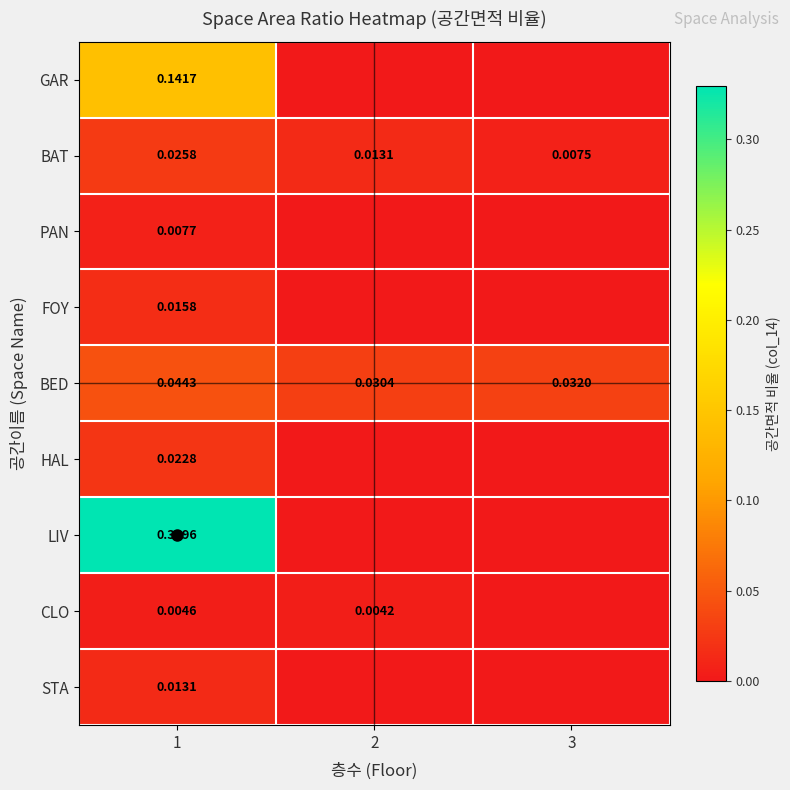

List the series in order of their peak value, highest first.

LIV, GAR, BED, BAT, HAL, FOY, STA, PAN, CLO